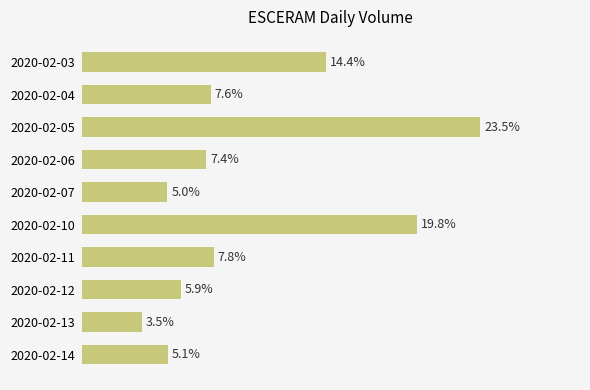

Are the bars horizontal?

Yes